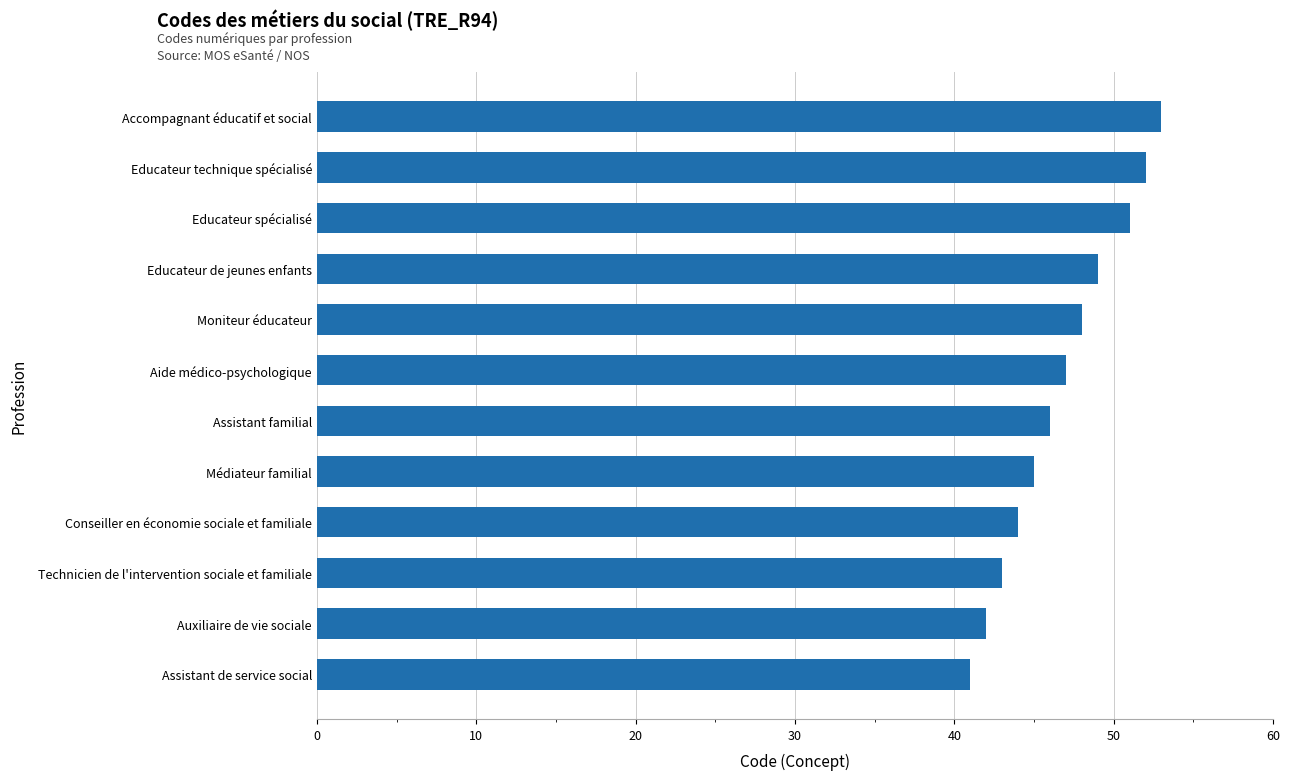

Which category has the lowest value across all series?

Assistant de service social